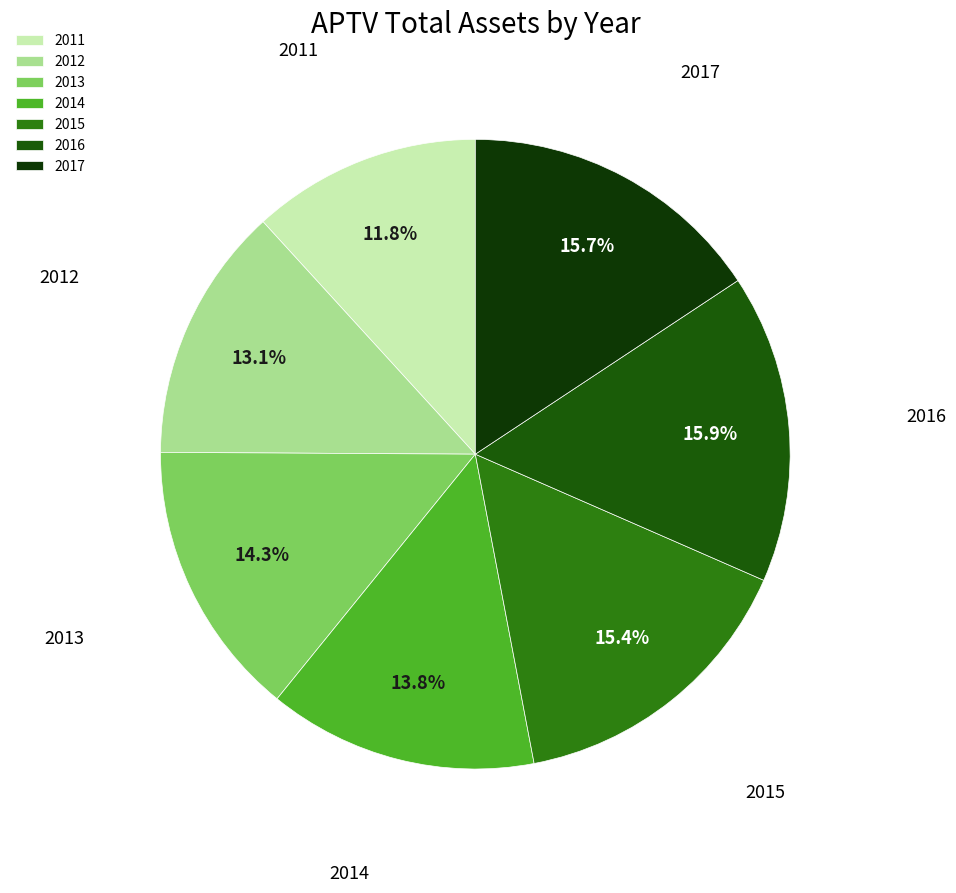

Does 2016 account for over 50% of the chart?

No